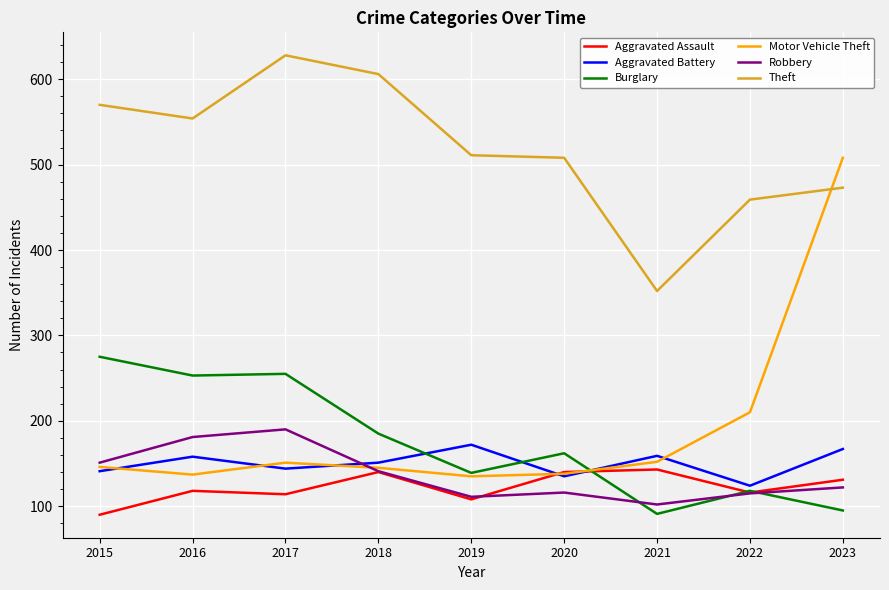

True or false: Aggravated Battery and Theft cross at least once.

False